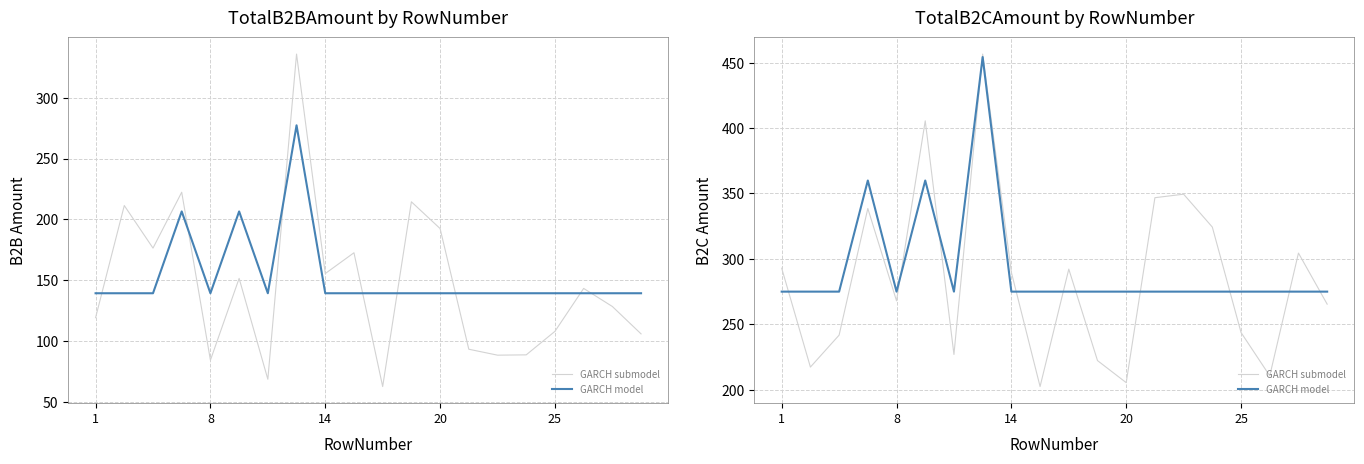

What is the difference between the GARCH submodel values at 10 and 15?

32.1